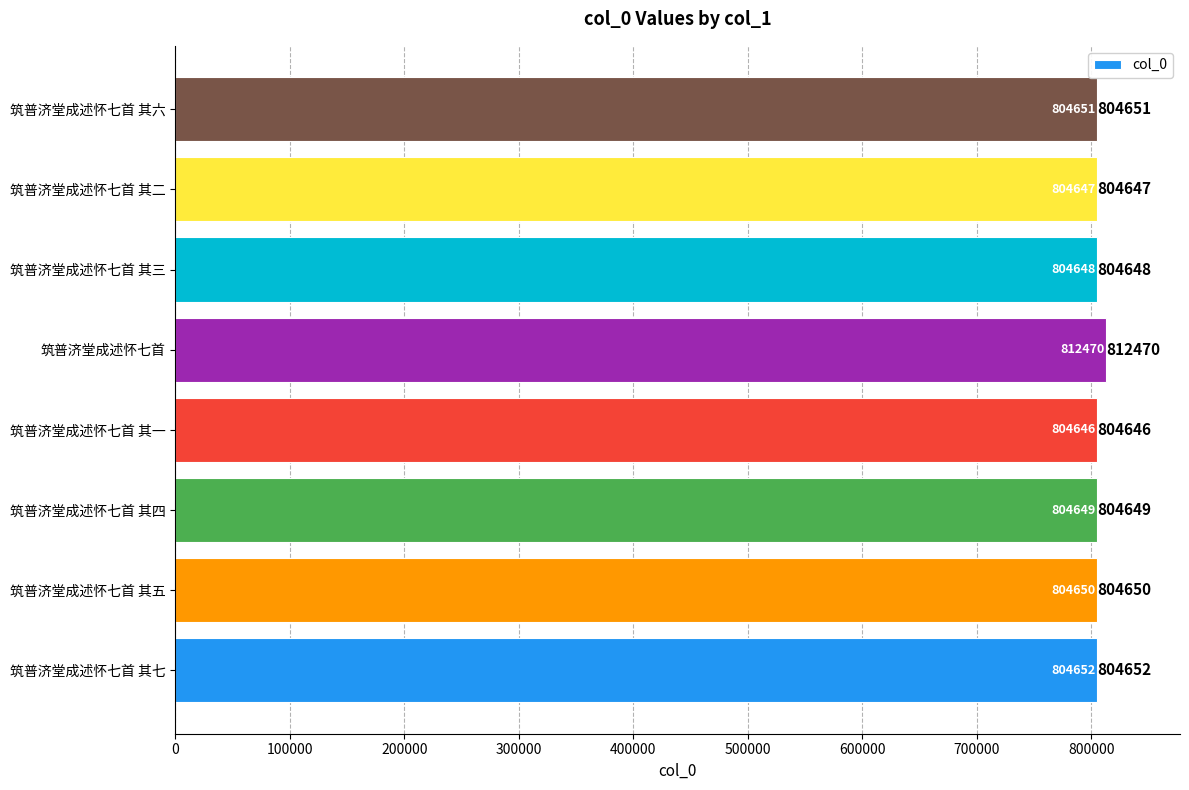

The chart shows a value of 804651 at 筑普济堂成述怀七首 其六. True or false?

True